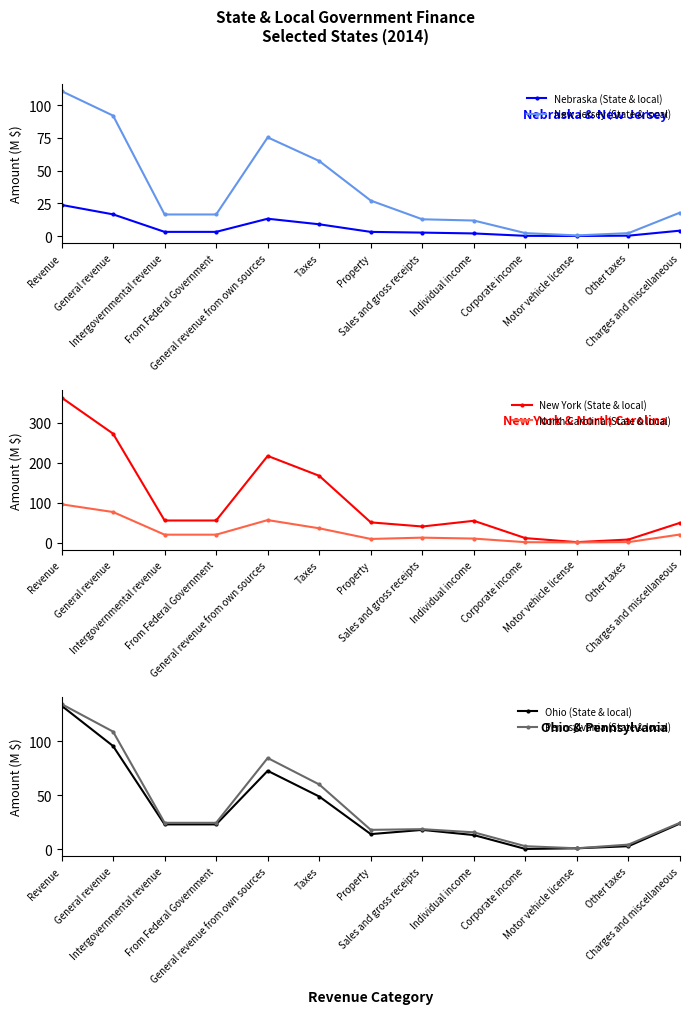

What is the lowest value of the New Jersey (State & local) series?

0.6